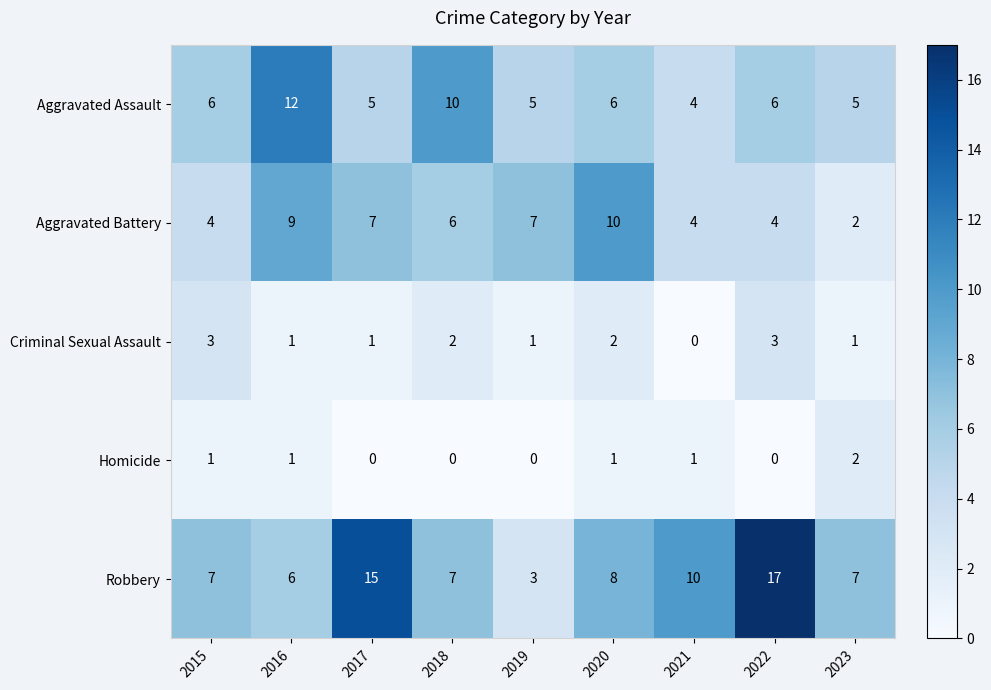

Which series has the largest total across all categories?

Robbery